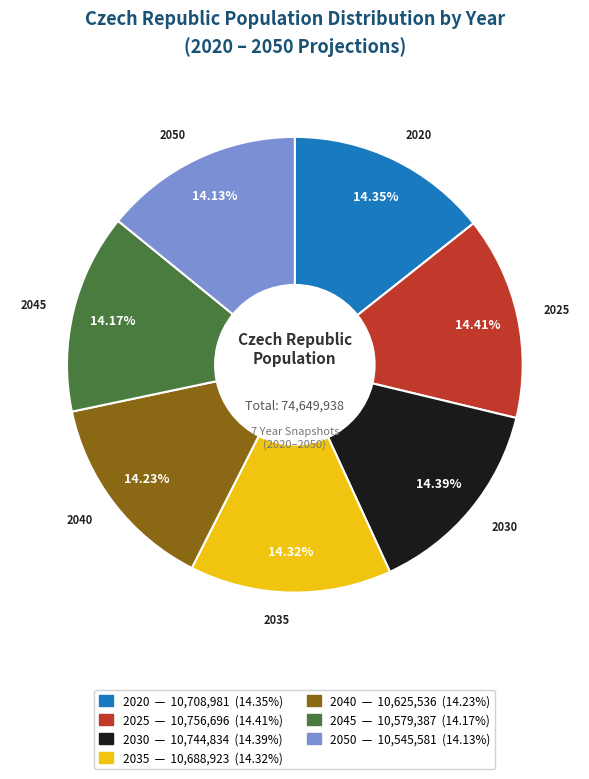

What is the ratio of the value at 2040 to the value at 2020?

1.0